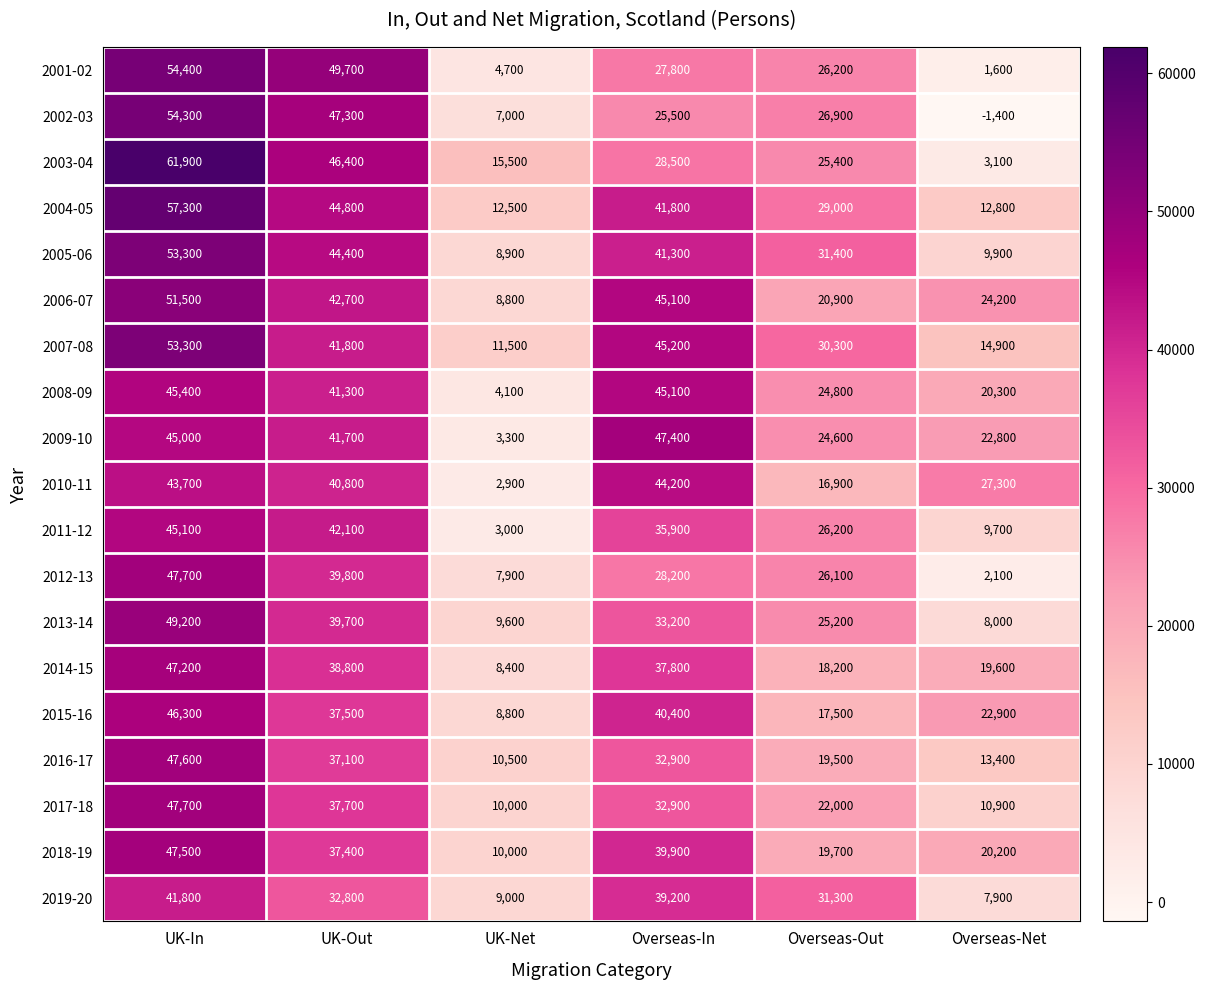

The value of 2015-16 at Overseas-In is 40400. True or false?

True